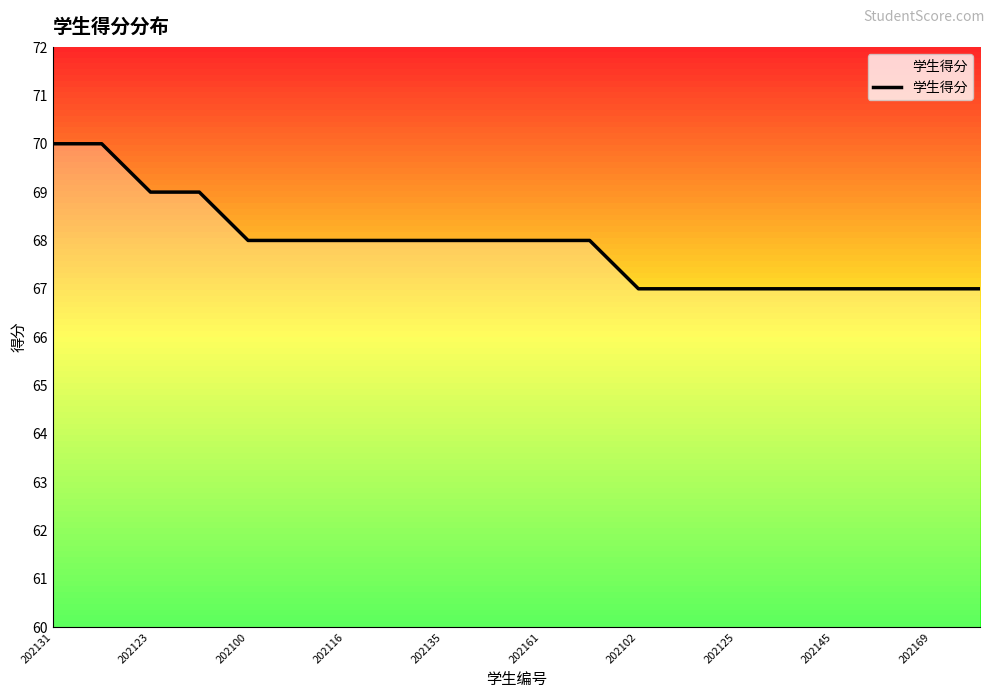

What is the difference between the maximum and minimum values?

3